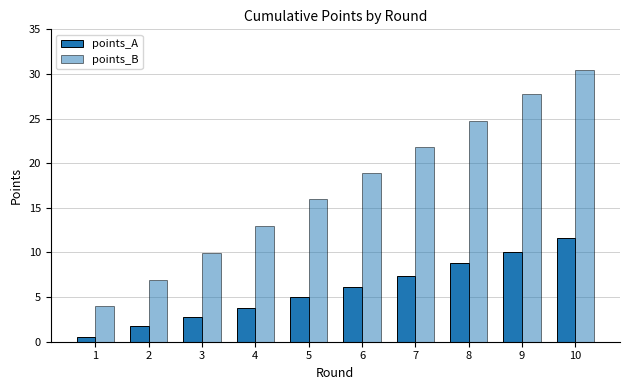

Where does the points_B series first go above 18?

6